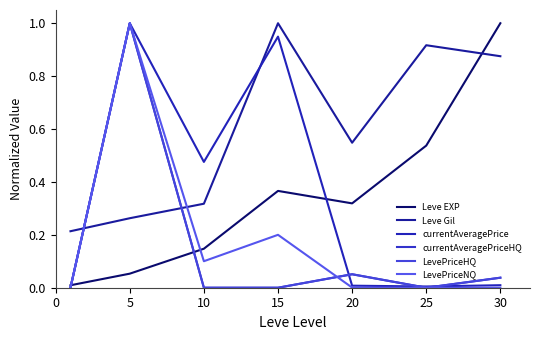

Reading right to left, list all the values displayed in this chart.

Leve EXP: 1.0	0.5	0.3	0.4	0.1	0.1	0.0
Leve Gil: 0.9	0.9	0.5	1.0	0.3	0.3	0.2
currentAveragePrice: 0.0	0.0	0.0	0.9	0.5	1.0	0.0
currentAveragePriceHQ: 0.0	0.0	0.1	0.0	0.0	1.0	0.0
LevePriceHQ: 0.0	0.0	0.1	0.0	0.0	1.0	0.0
LevePriceNQ: 0.0	0.0	0.0	0.2	0.1	1.0	0.0